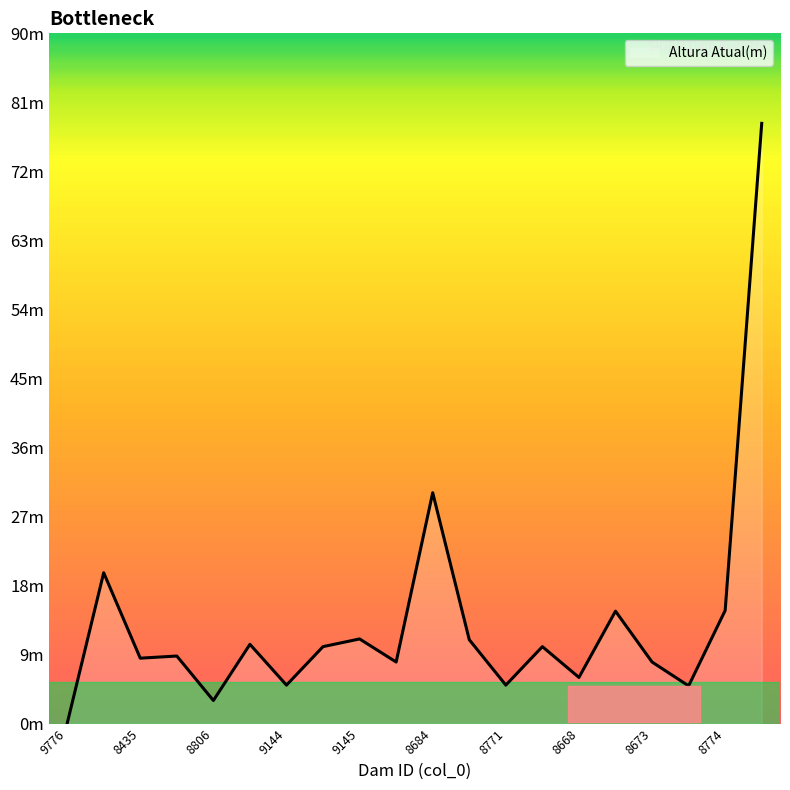

What is the label of the 3rd point from the right?

8675